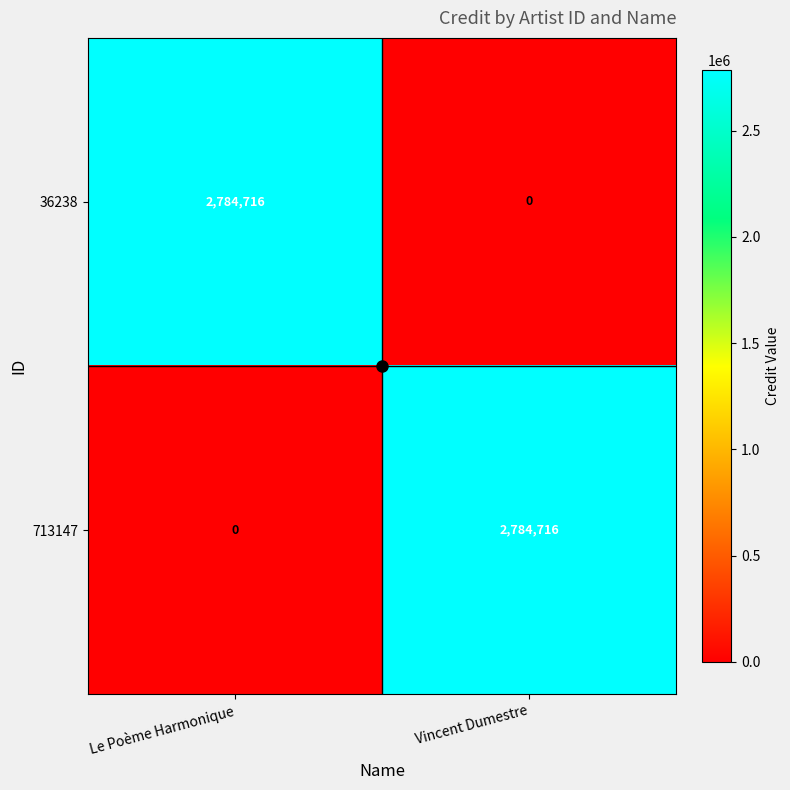

What is the total value across all series at Vincent Dumestre?

2784716